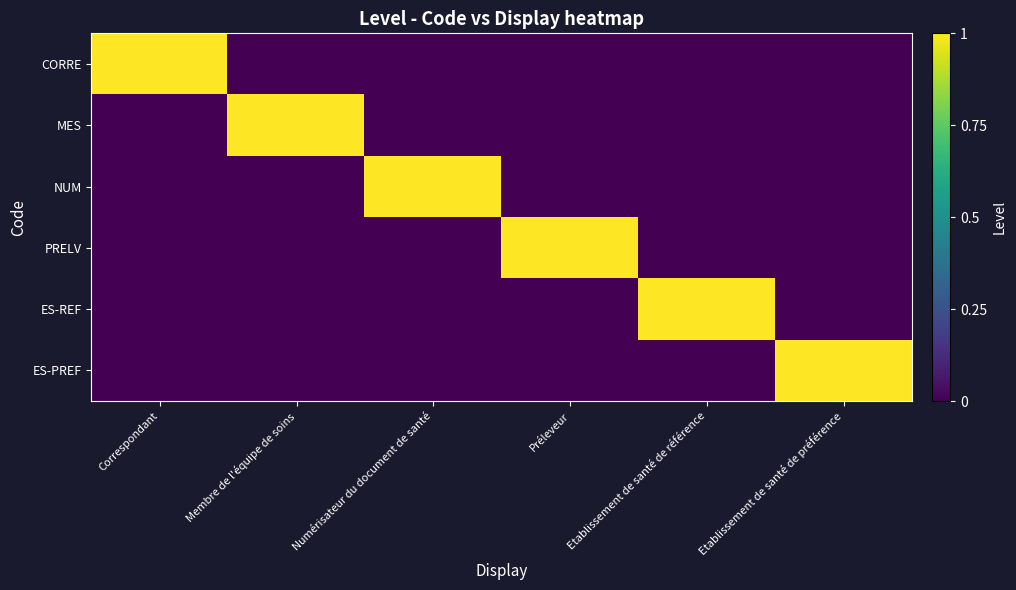

At which category is the sum across all series the highest?

Correspondant